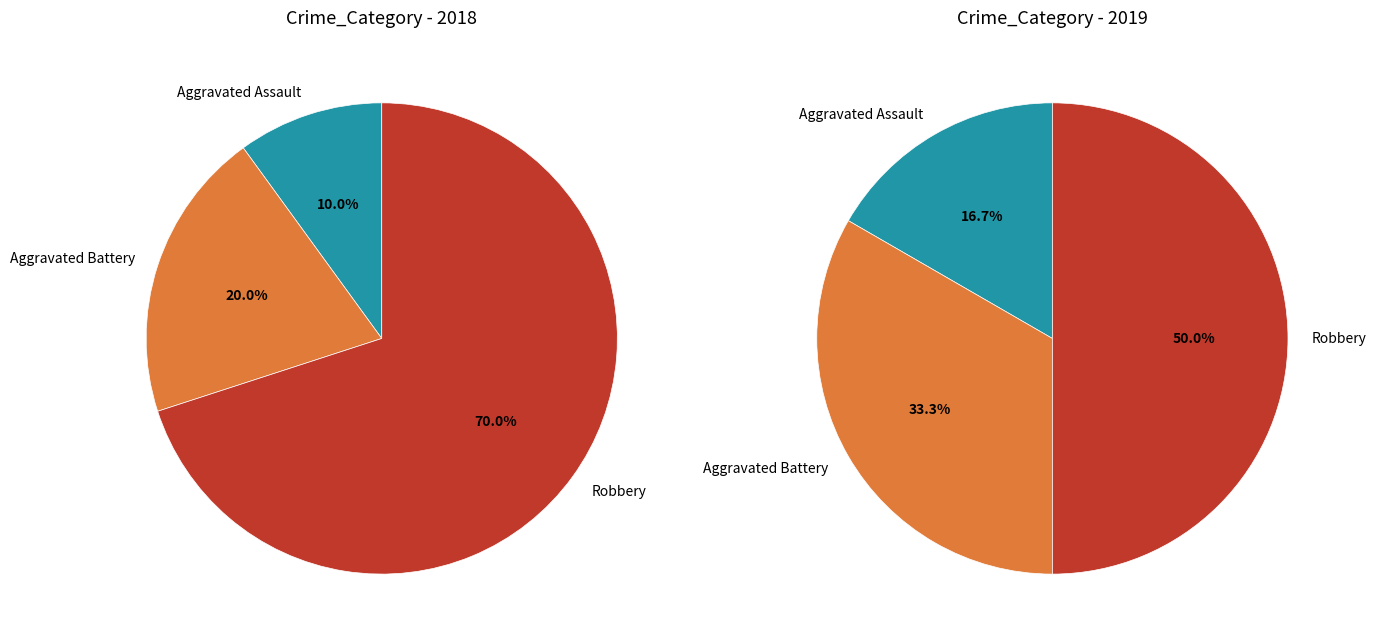

How much of the chart is everything except Robbery?

50.0%